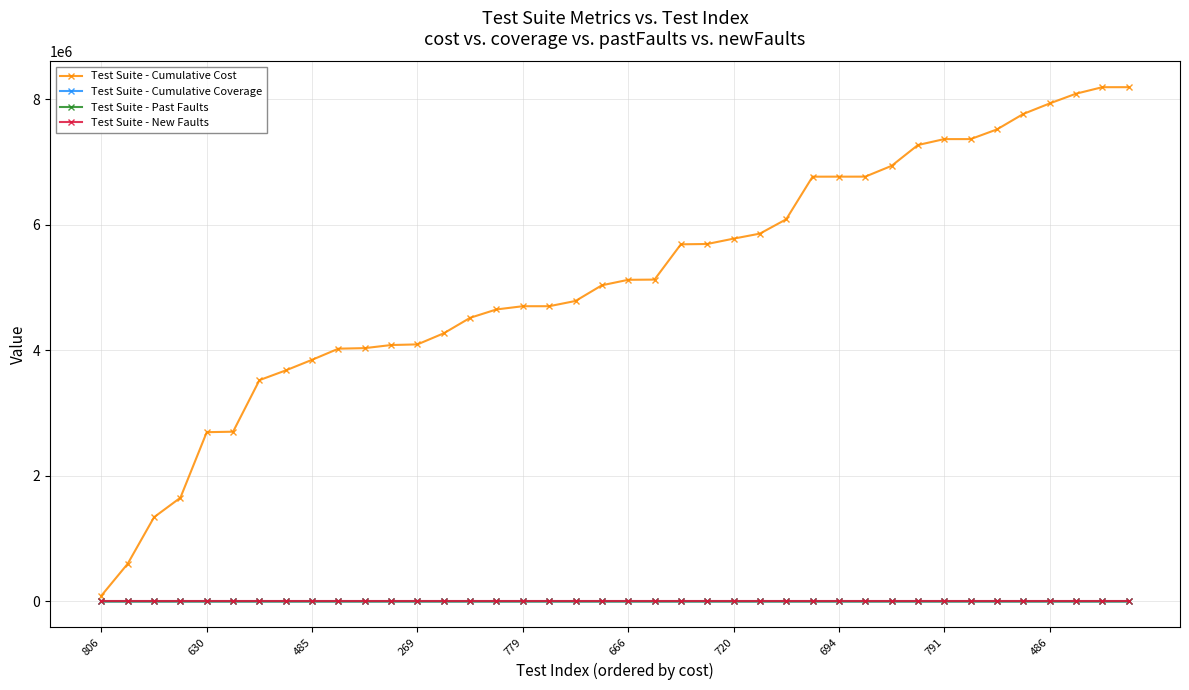

Which series has the largest range (max minus min)?

Test Suite - Cumulative Cost